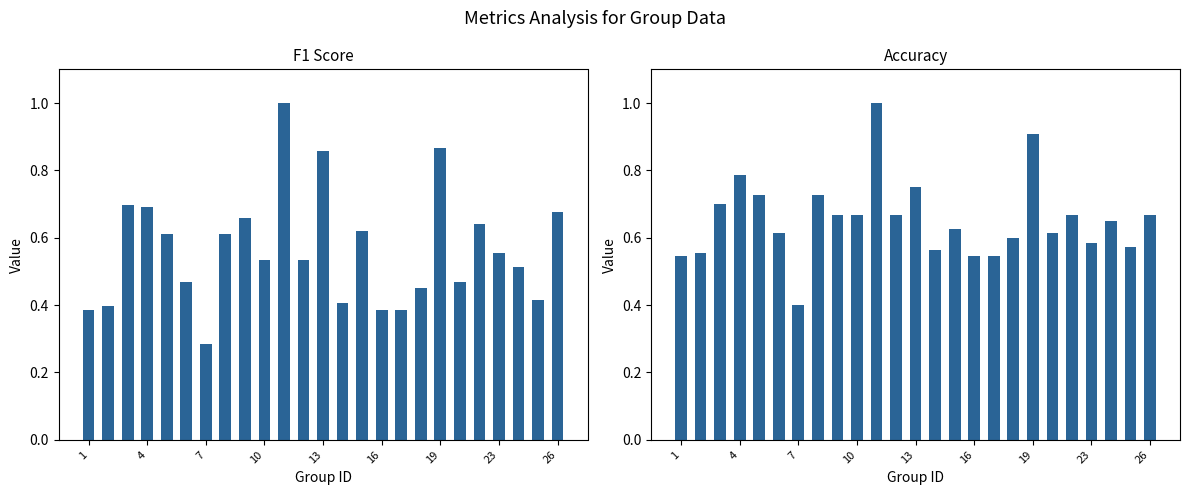

Which series has the largest total across all categories?

accuracy